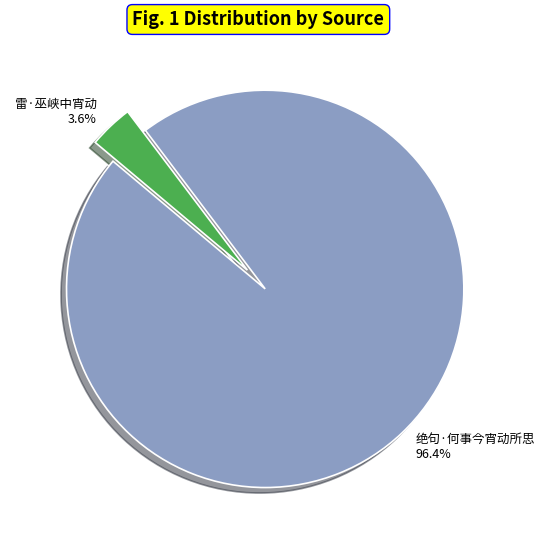

To the nearest percent, what is the difference between the 绝句·何事今宵动所思 and 雷·巫峡中宵动 slice percentages?

93%